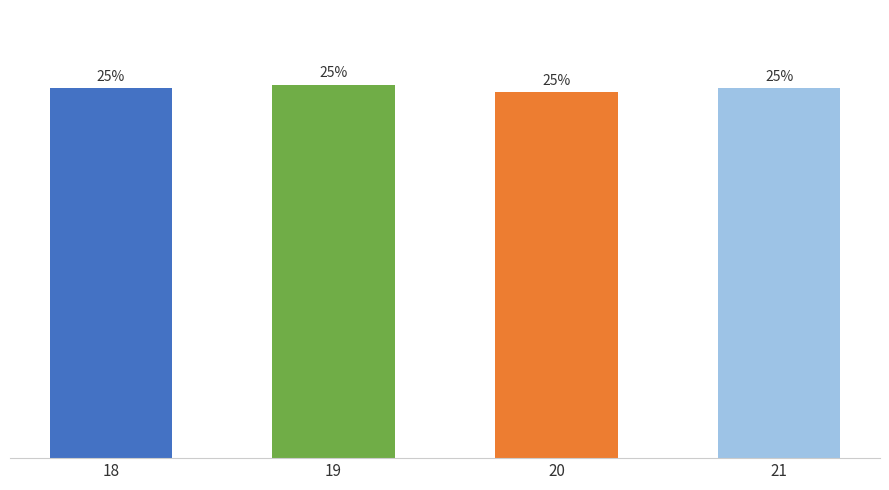

Does the chart contain any negative values?

No